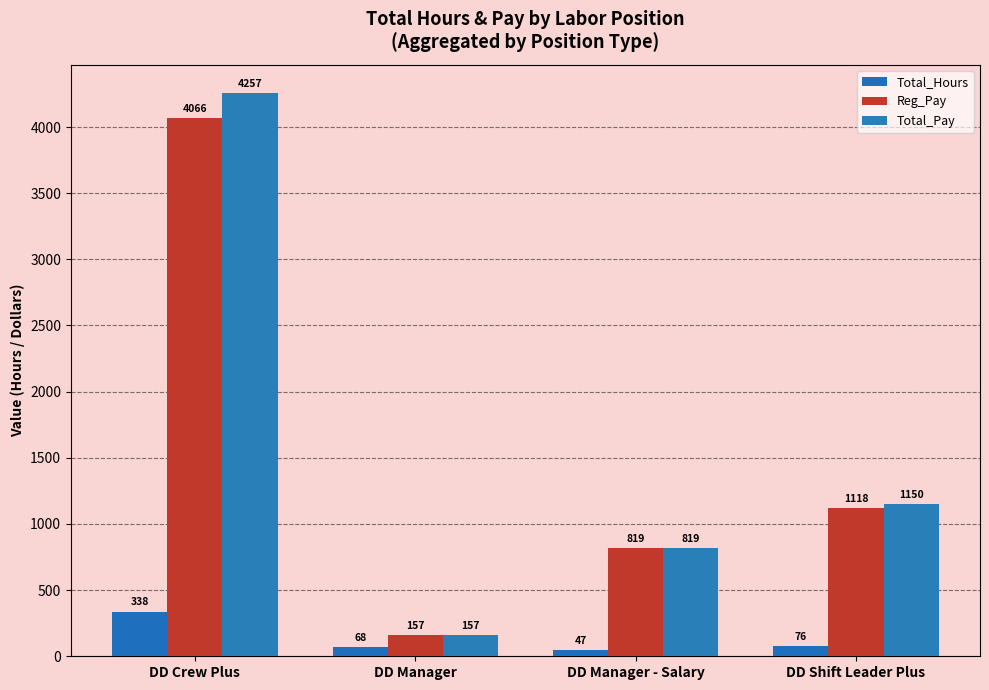

List the labels in order of Total_Pay value, smallest first.

DD Manager, DD Manager - Salary, DD Shift Leader Plus, DD Crew Plus